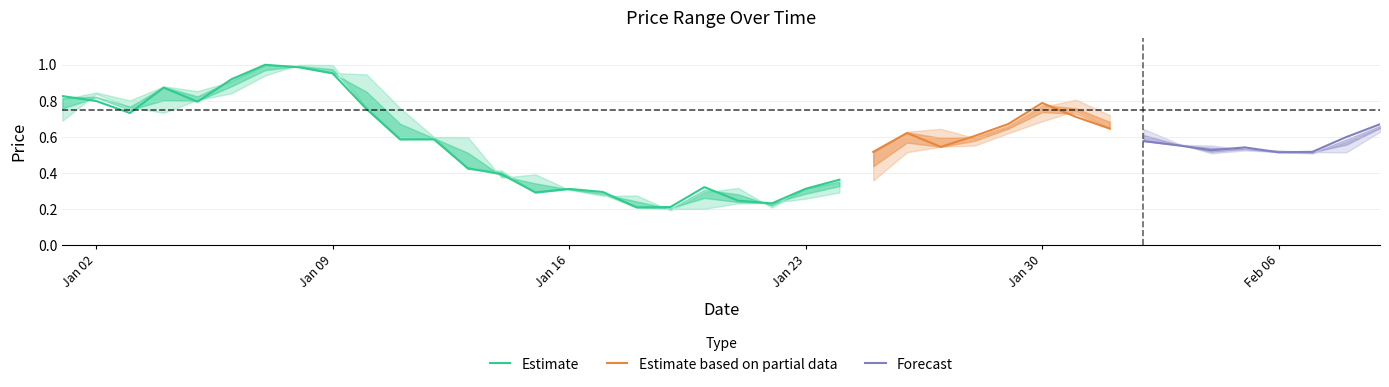

Does the chart have visible grid lines?

Yes